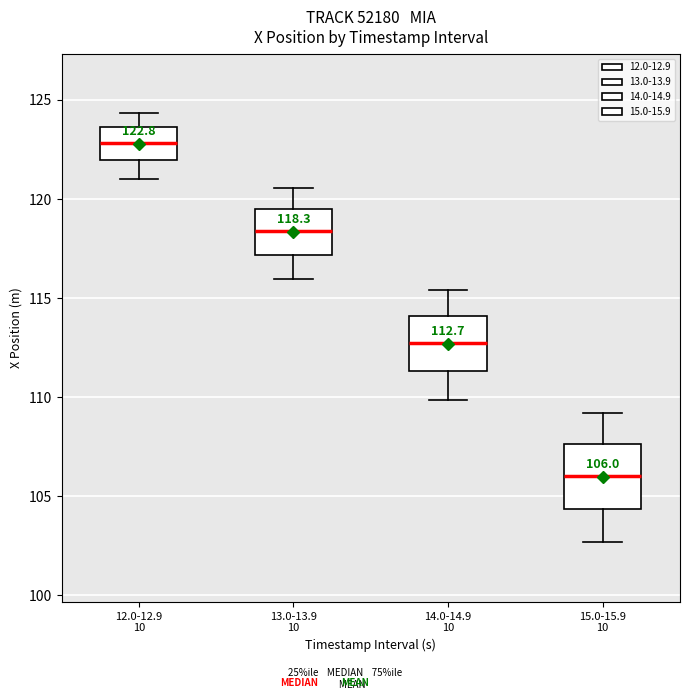

Which box has the highest median line?

12.0-12.9 10